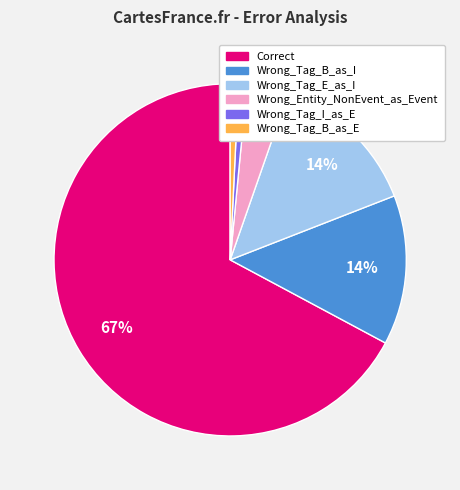

How many segments does this pie chart have?

6